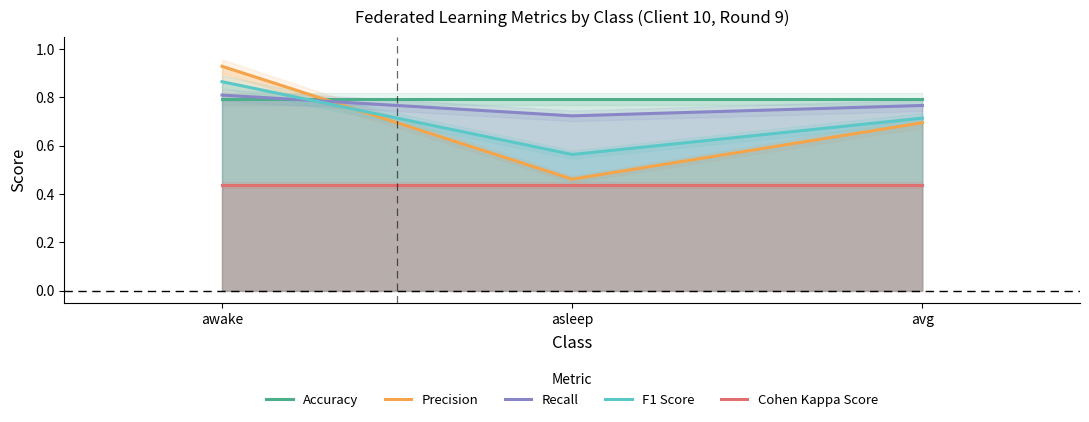

At which category is the sum across all series the highest?

awake